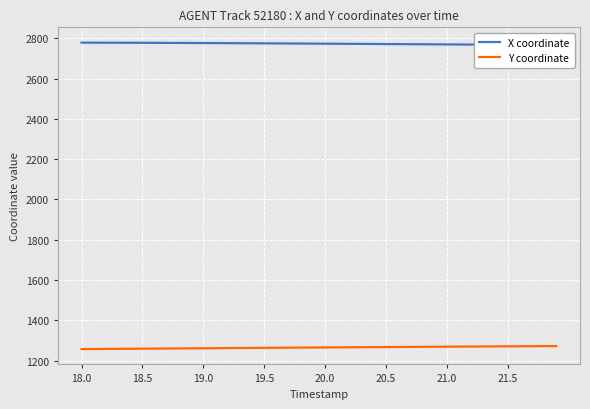

What is the maximum value for Y coordinate?

1272.1